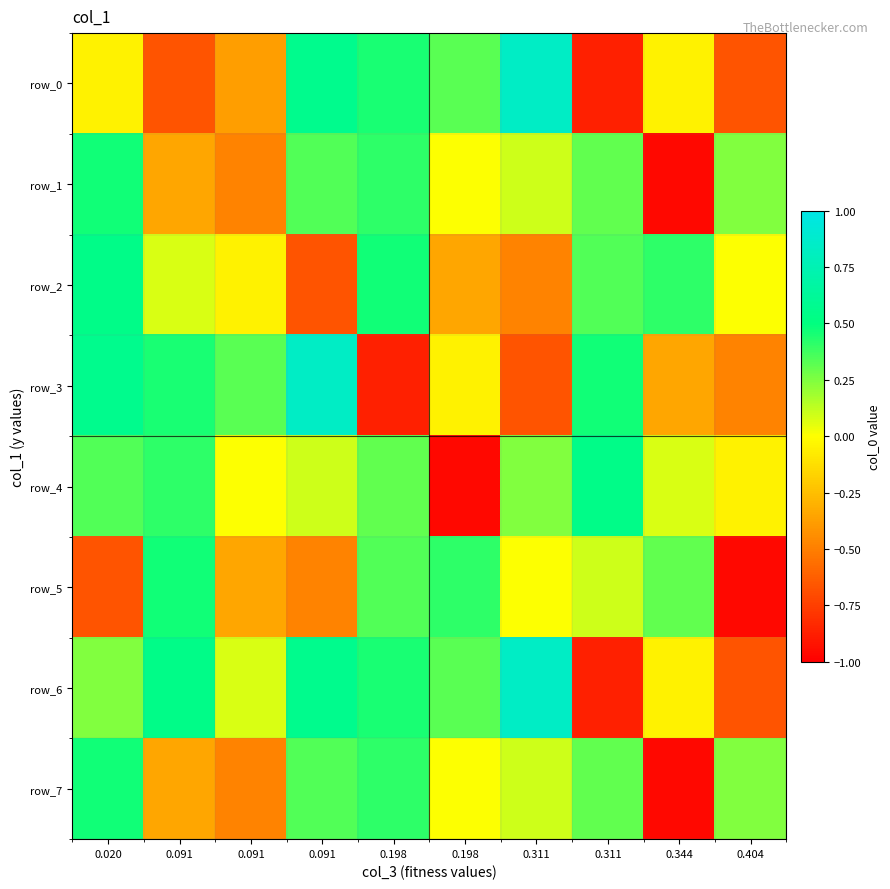

Reading left to right, what are all the values shown in this chart?

row_0: -0.1	-0.7	-0.4	0.6	0.4	0.3	0.8	-0.9	-0.1	-0.7
row_1: 0.5	-0.3	-0.5	0.3	0.4	0.0	0.1	0.3	-1.0	0.2
row_2: 0.5	0.1	-0.1	-0.7	0.5	-0.3	-0.5	0.3	0.4	0.0
row_3: 0.6	0.4	0.3	0.8	-0.9	-0.1	-0.7	0.5	-0.3	-0.5
row_4: 0.3	0.4	0.0	0.1	0.3	-1.0	0.2	0.5	0.1	-0.1
row_5: -0.7	0.5	-0.3	-0.5	0.3	0.4	0.0	0.1	0.3	-1.0
row_6: 0.2	0.5	0.1	0.6	0.4	0.3	0.8	-0.9	-0.1	-0.7
row_7: 0.5	-0.3	-0.5	0.3	0.4	0.0	0.1	0.3	-1.0	0.2